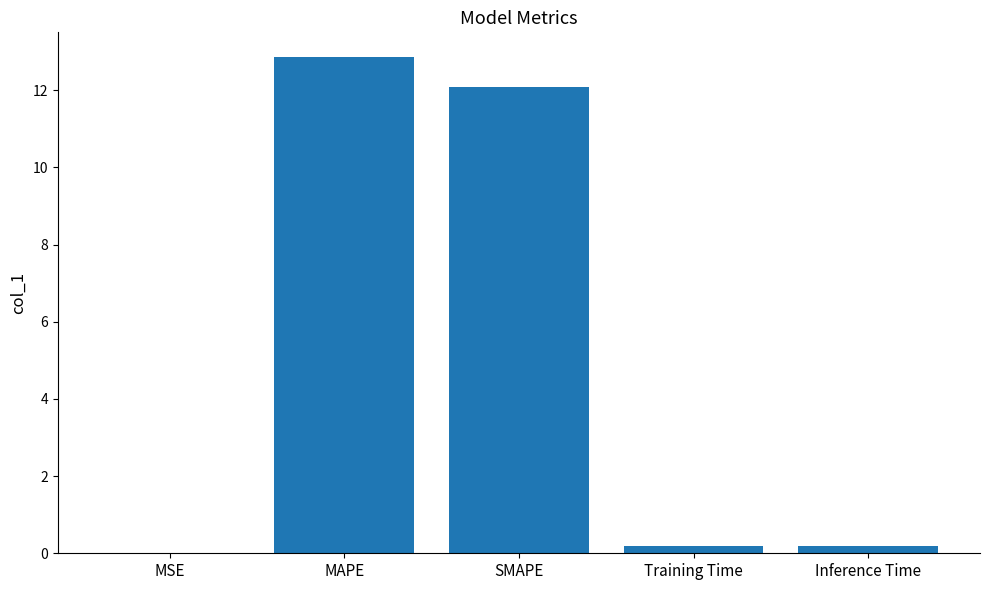

The value at MAPE is 12.9. True or false?

True